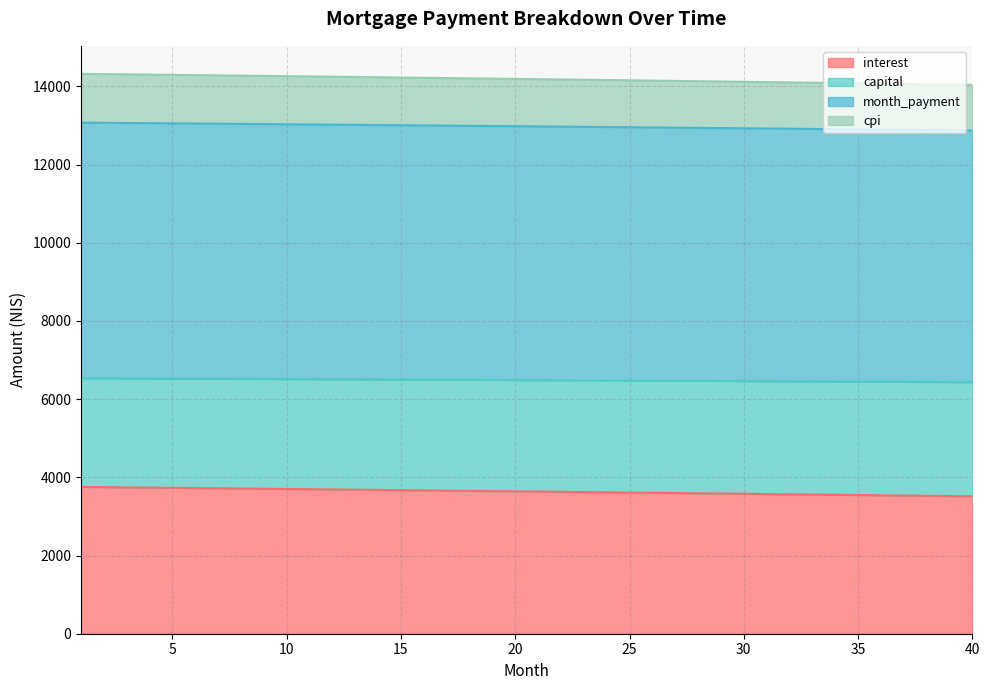

What are all the series names shown in the legend?

interest, capital, month_payment, cpi